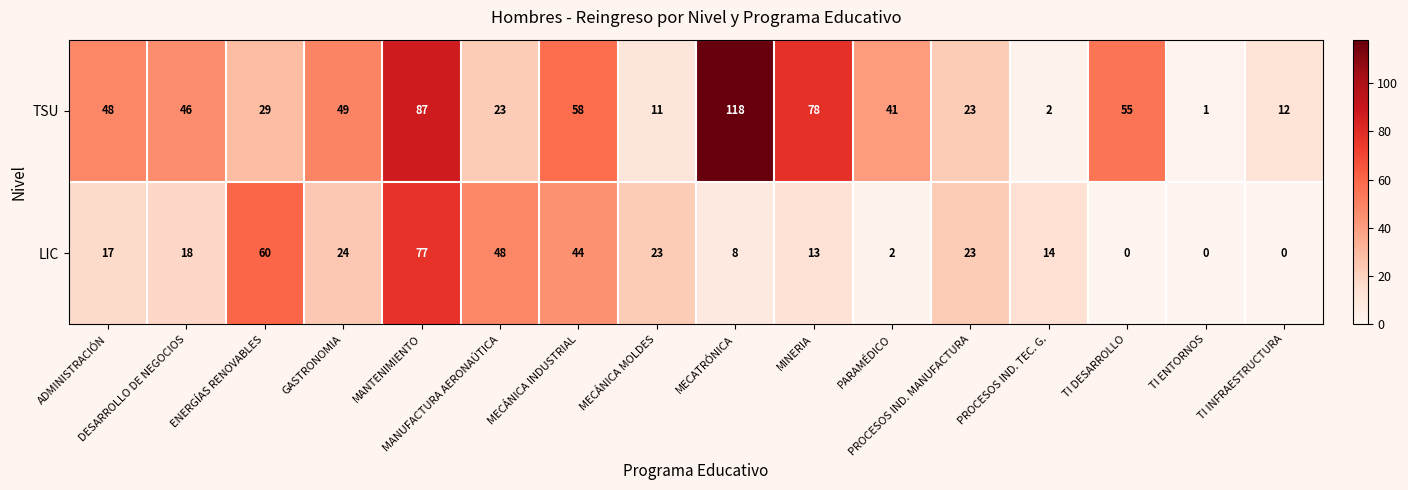

Which series has the largest total across all categories?

TSU